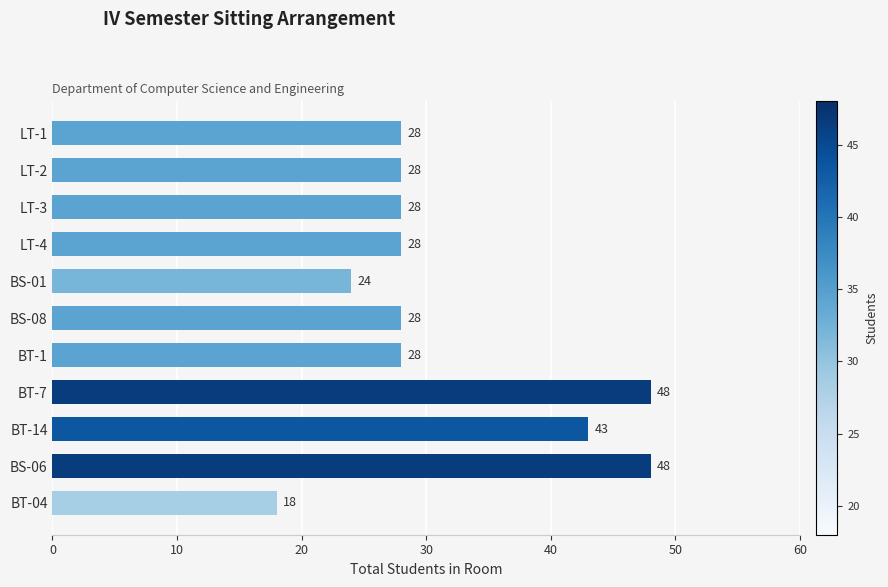

How many series are shown in this chart?

1